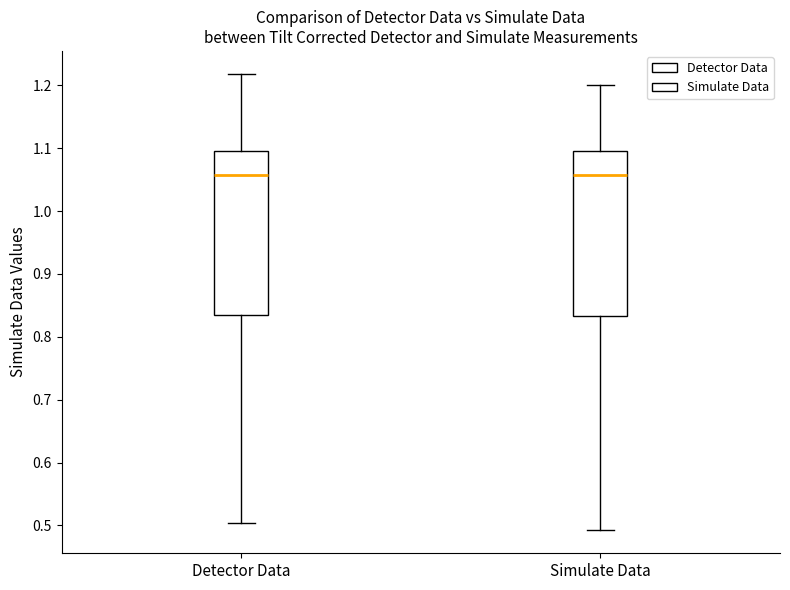

Reading left to right, read every box against the y-axis: the position of its median line, the range the box covers, and the ends of its whiskers. The values are not printed on the chart, so give them approximately, as read against the axis.

Detector Data: median 1.06, box 0.83 to 1.10, whiskers 0.50 to 1.22
Simulate Data: median 1.06, box 0.83 to 1.10, whiskers 0.49 to 1.20